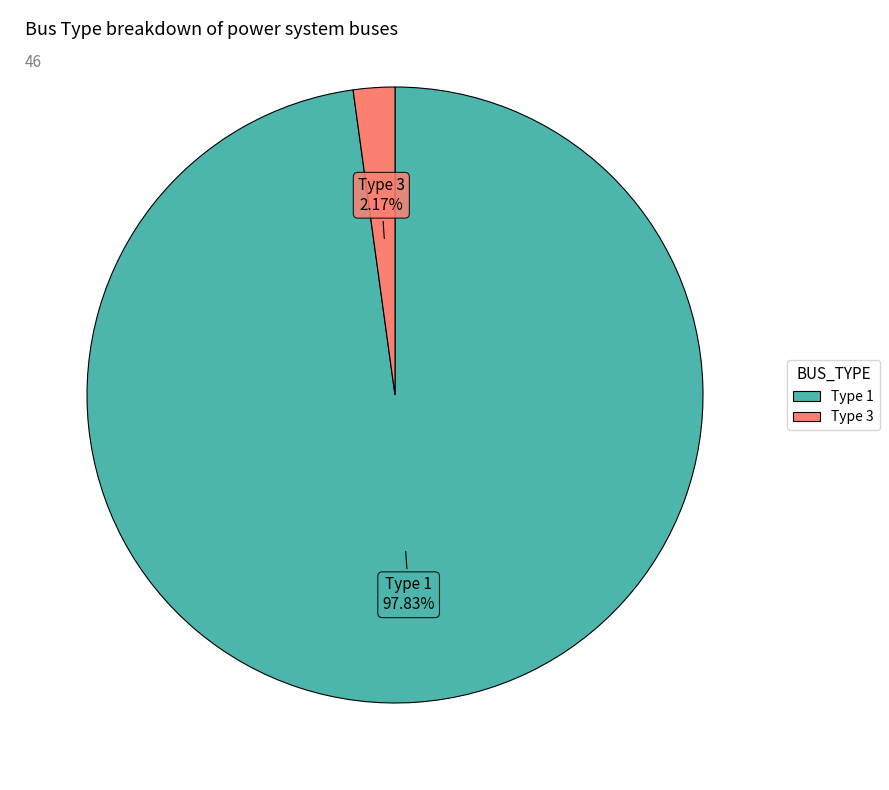

How many segments does this pie chart have?

2